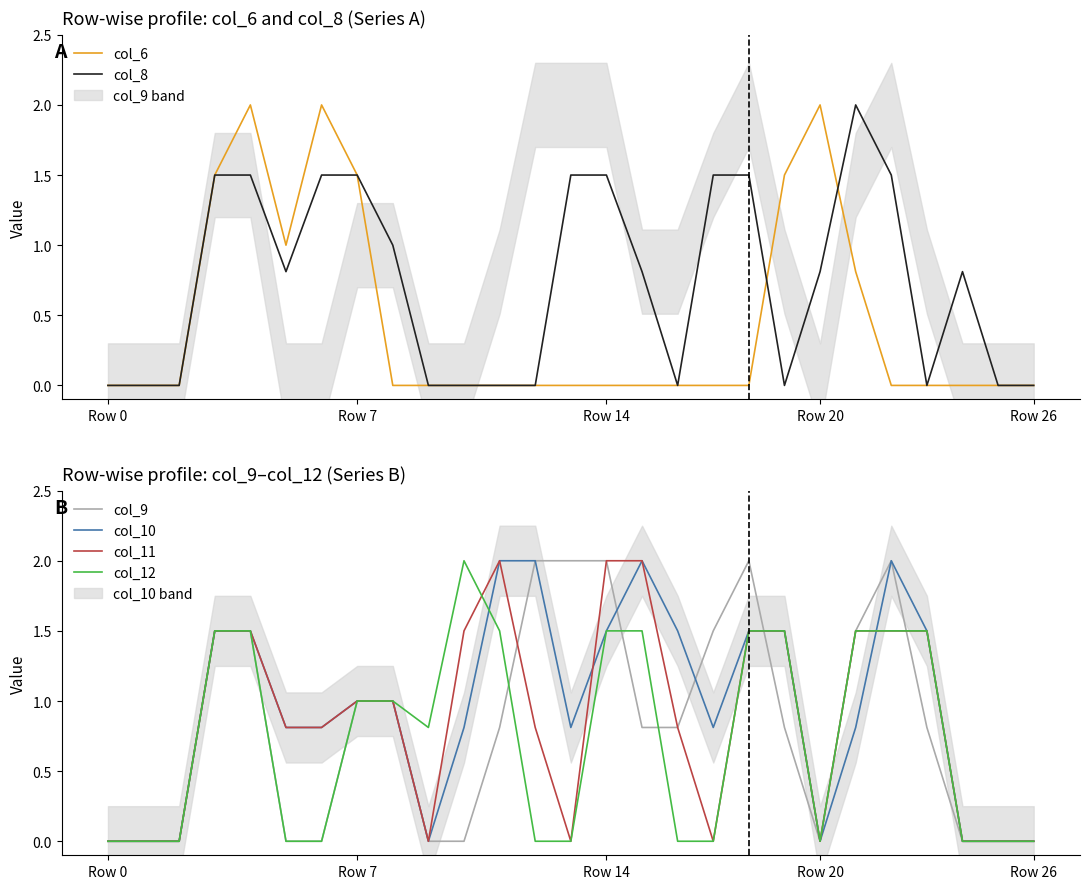

True or false: col_11 has a value of 0.0 at Row 26.

True